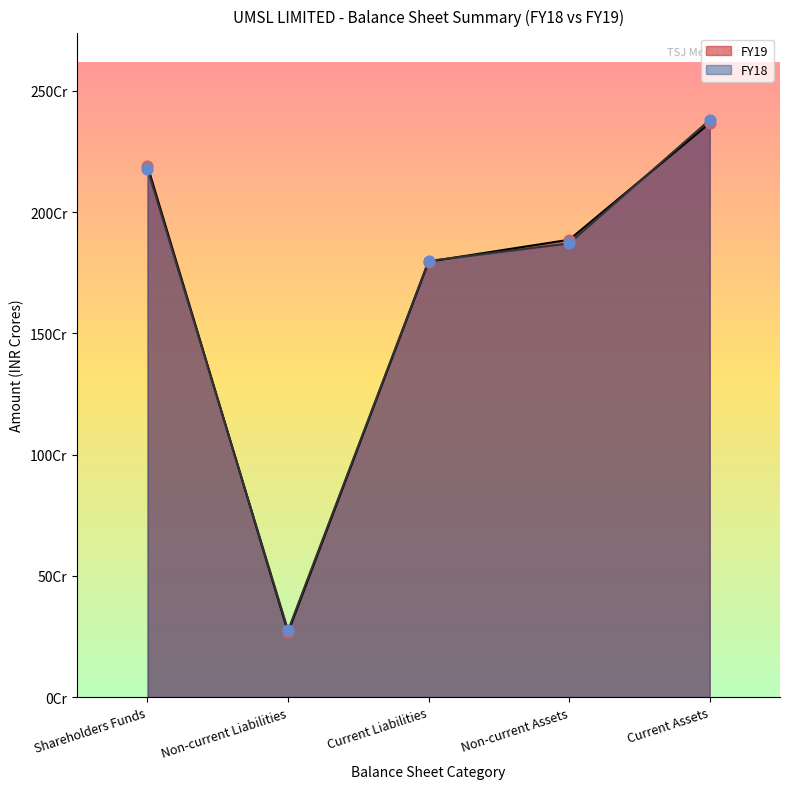

At which category is the sum across all series the highest?

Current Assets